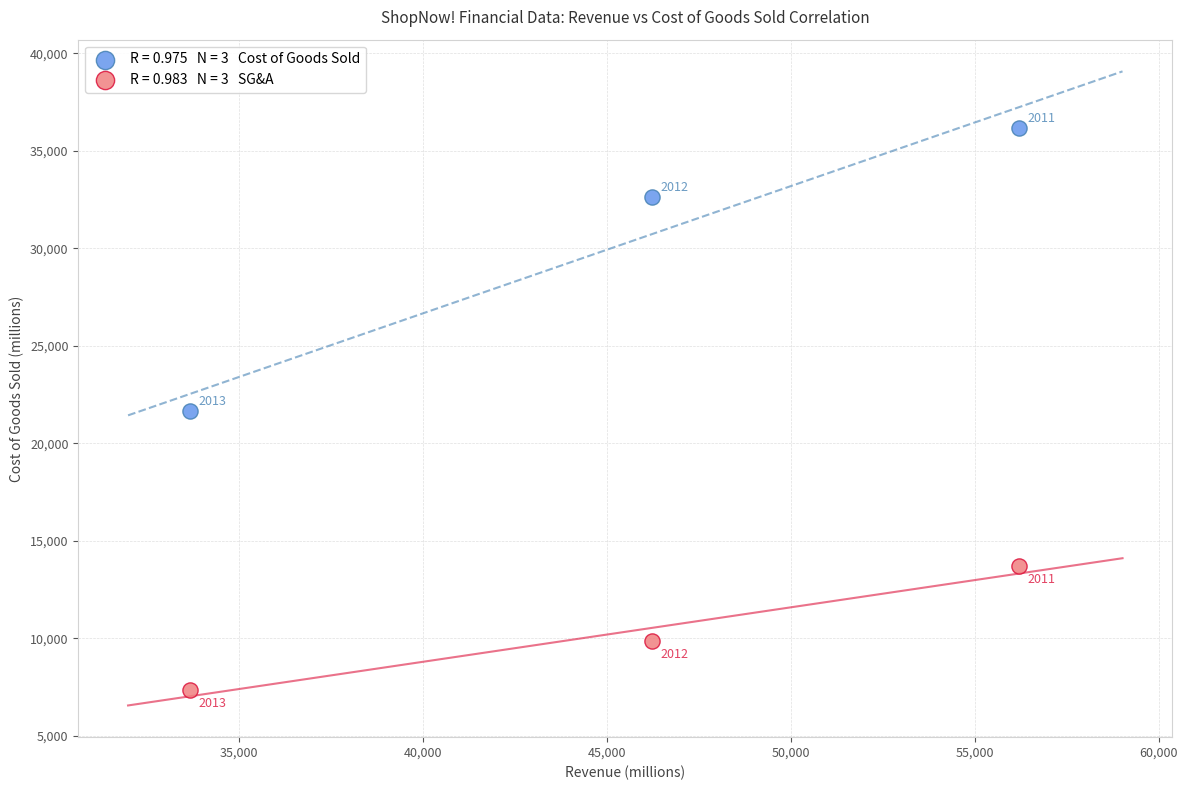

Across all series, what Y value is closest to 21740?

21673